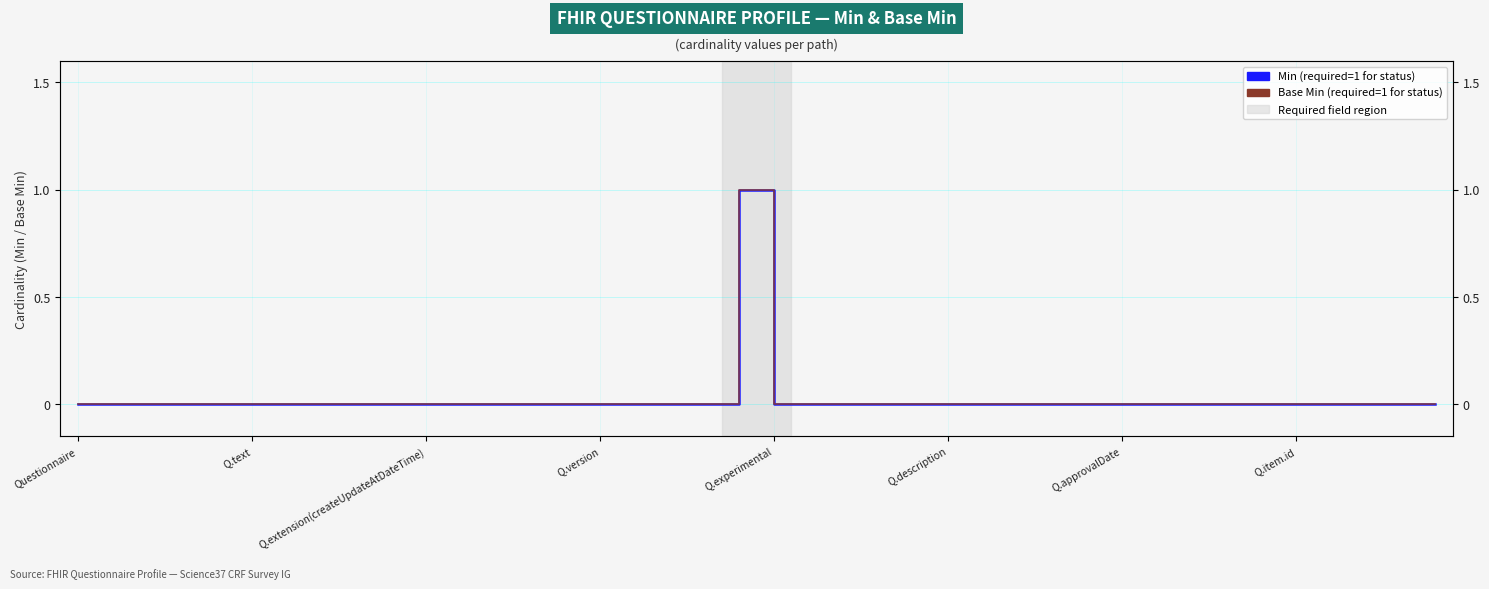

How many lines are shown in the chart?

2